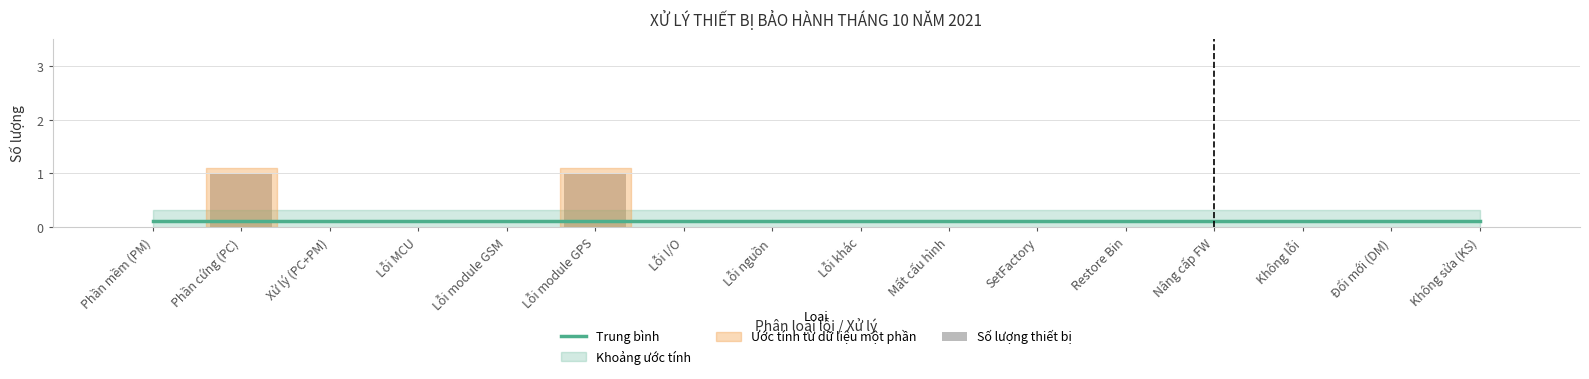

Is the value of Số lượng thiết bị at Lỗi nguồn greater than the value of Trung bình at Lỗi module GSM?

No